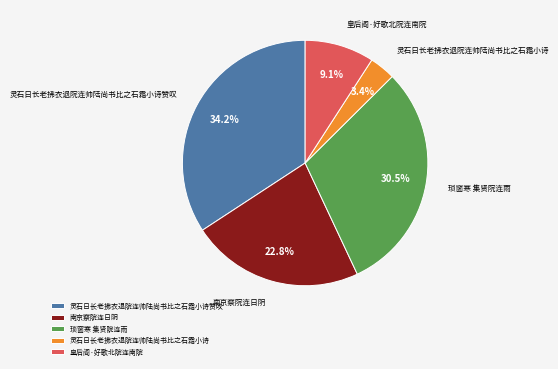

Is 灵石日长老拂衣退院连帅陆尚书比之石霜小诗赞叹 the majority of the pie?

No